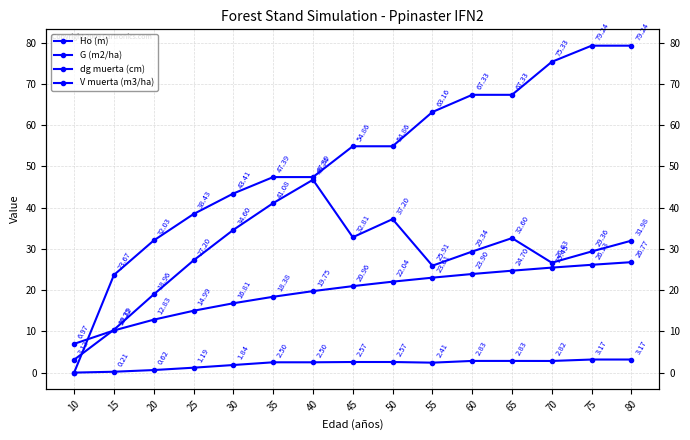

At 75, list the series in order from largest to smallest.

dg muerta (cm), G (m2/ha), Ho (m), V muerta (m3/ha)